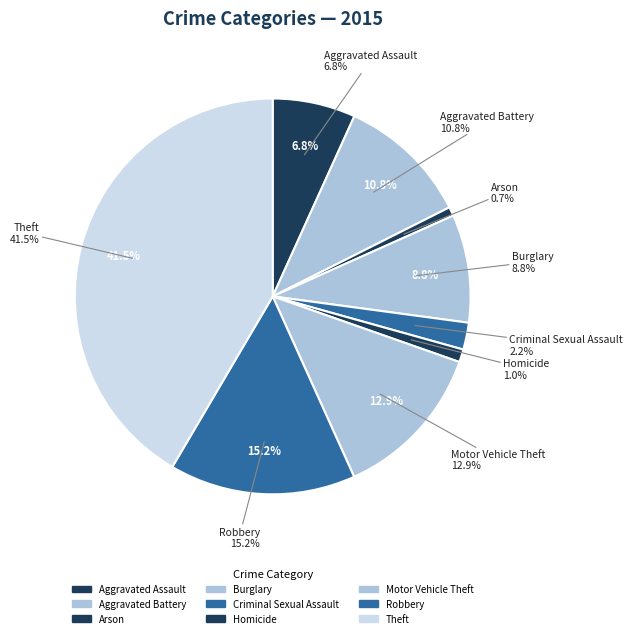

True or false: Criminal Sexual Assault accounts for 1% of the total.

False